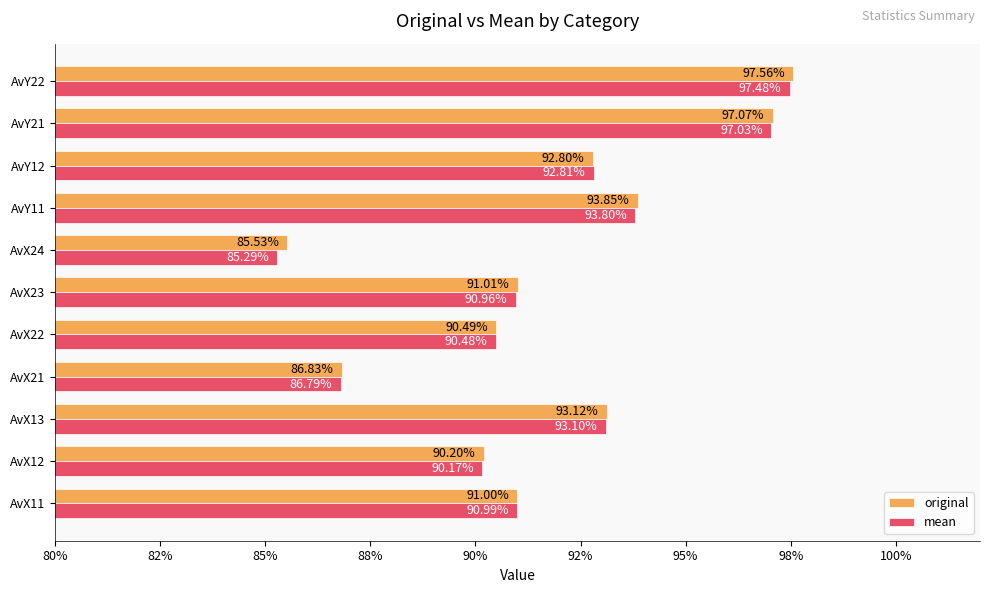

What are all the series names shown in the legend?

original, mean